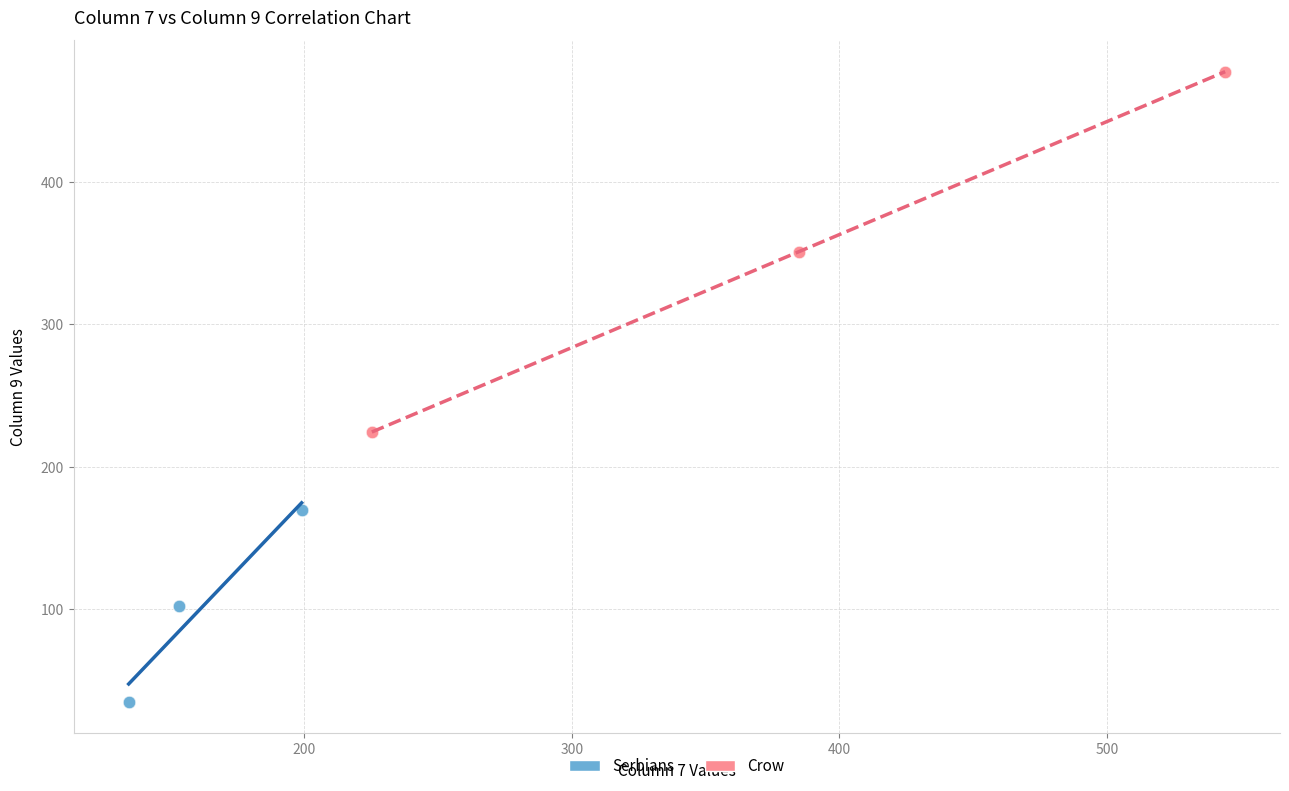

Which series contains the lowest Y value?

Serbians